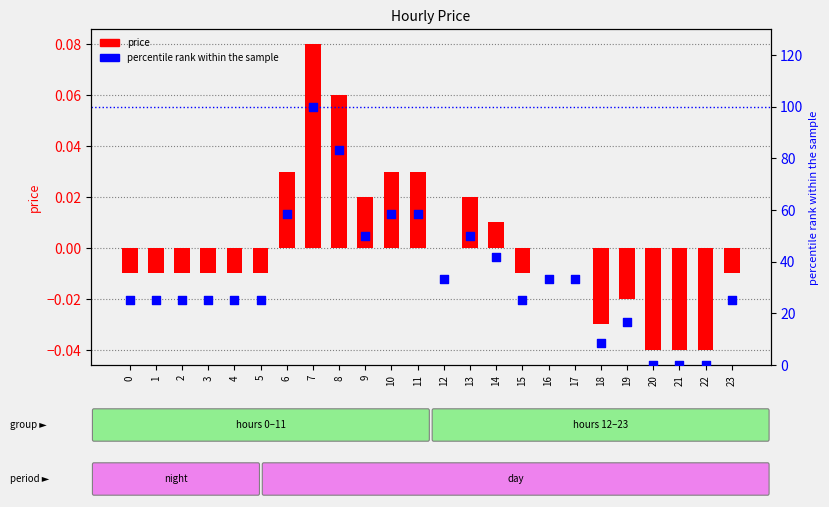

What are all the series names shown in the legend?

price, percentile rank within the sample